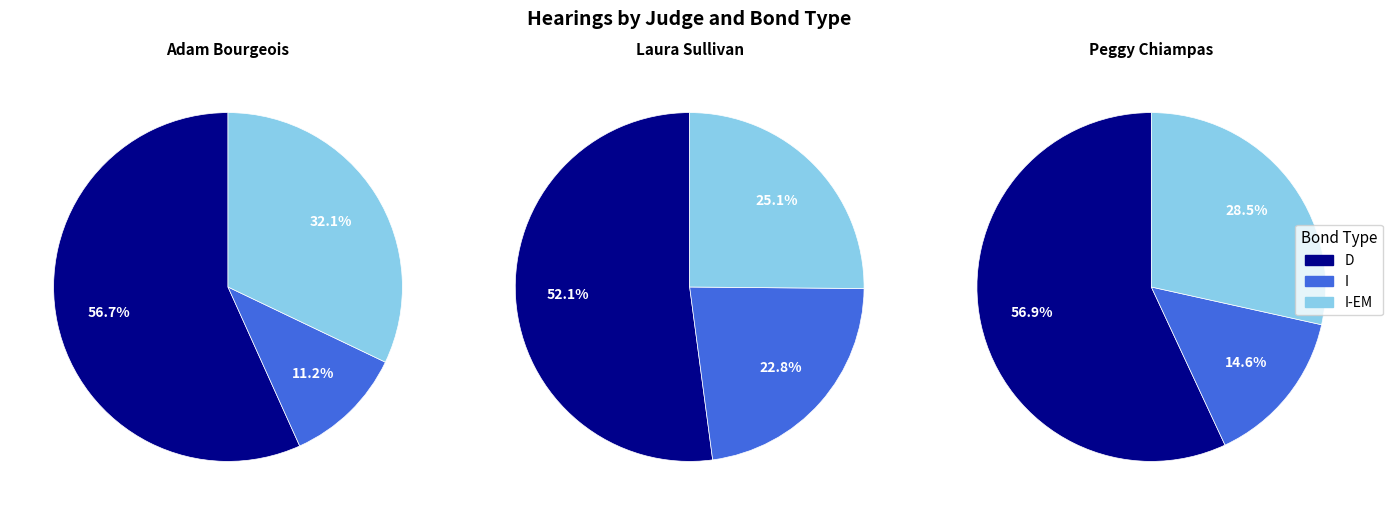

To the nearest percent, what portion does I represent?

23%